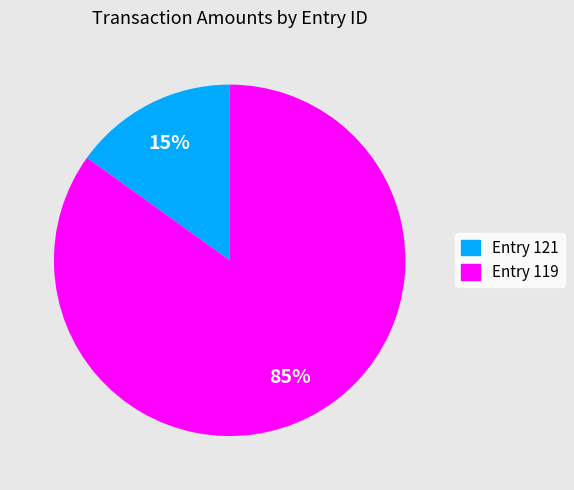

Rank the categories by value from lowest to highest.

Entry 121, Entry 119